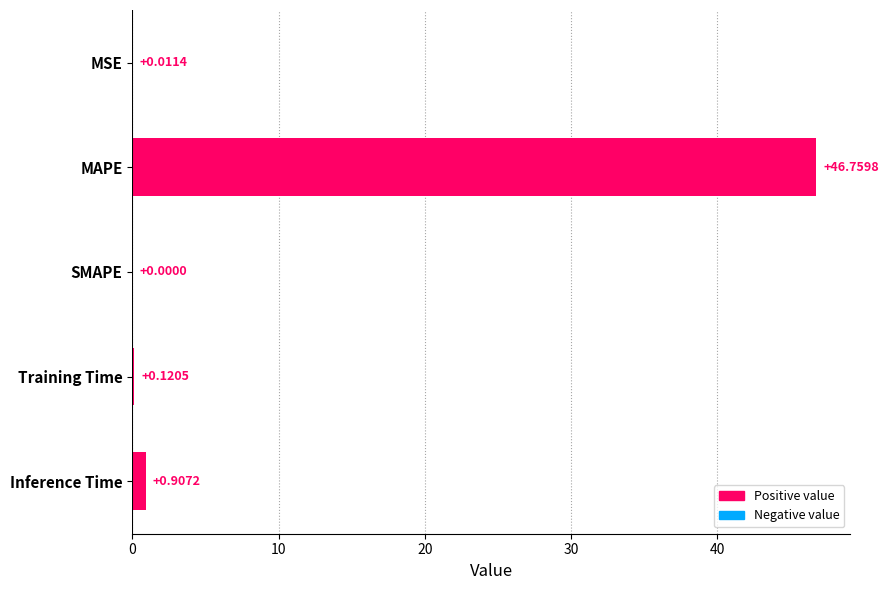

How many data points are above 0?

4